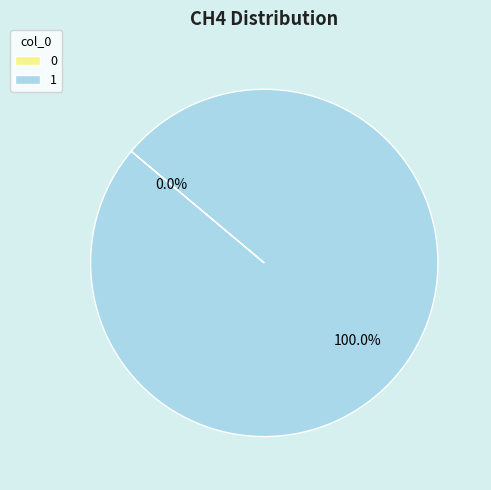

Does 1 represent more than half of the total?

Yes